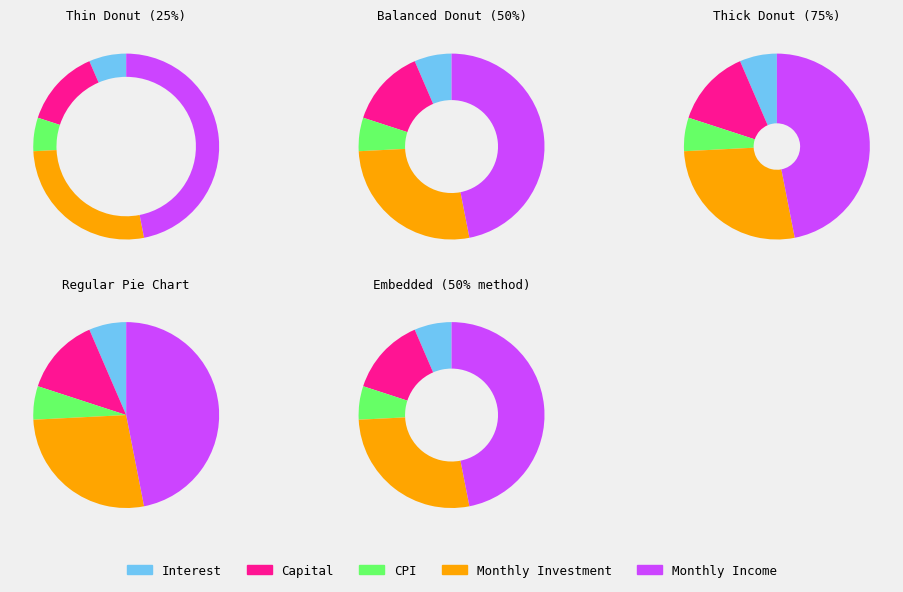

True or false: Month 12 accounts for 15% of the total.

False